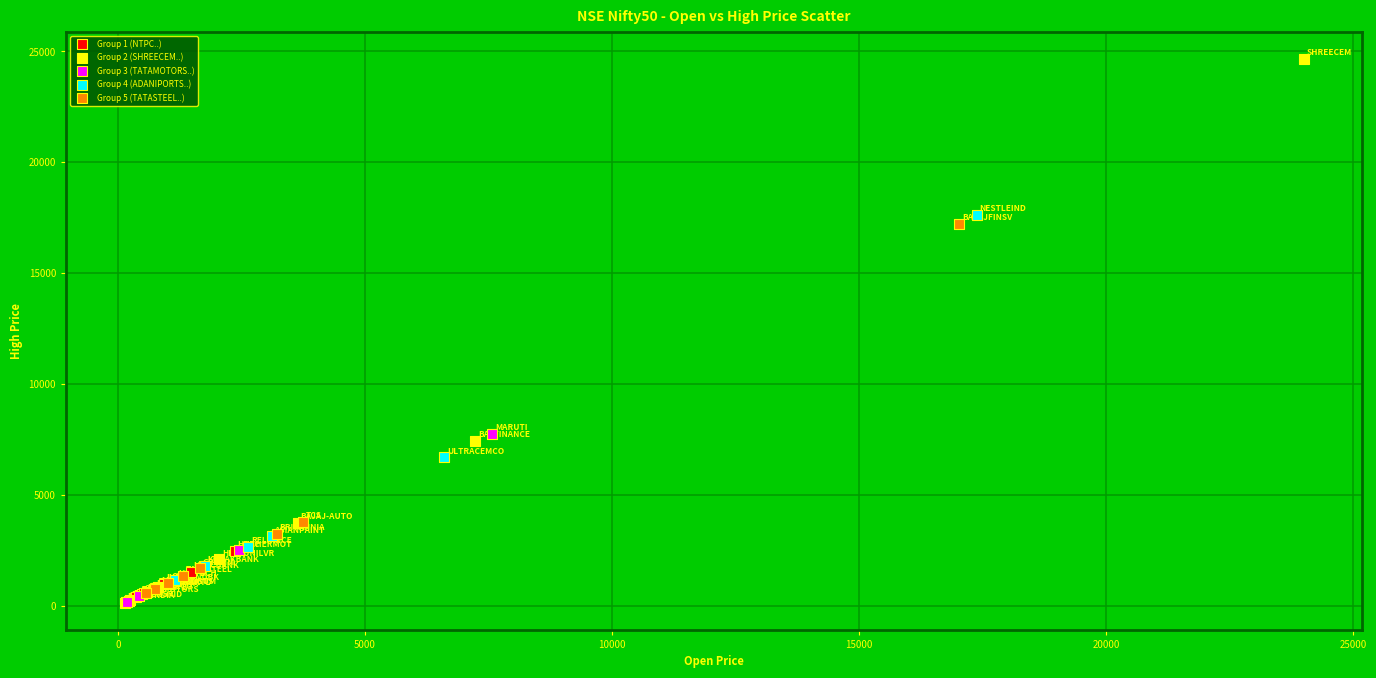

What are all the series names shown in the legend?

Group 1 (NTPC..), Group 2 (SHREECEM..), Group 3 (TATAMOTORS..), Group 4 (ADANIPORTS..), Group 5 (TATASTEEL..)